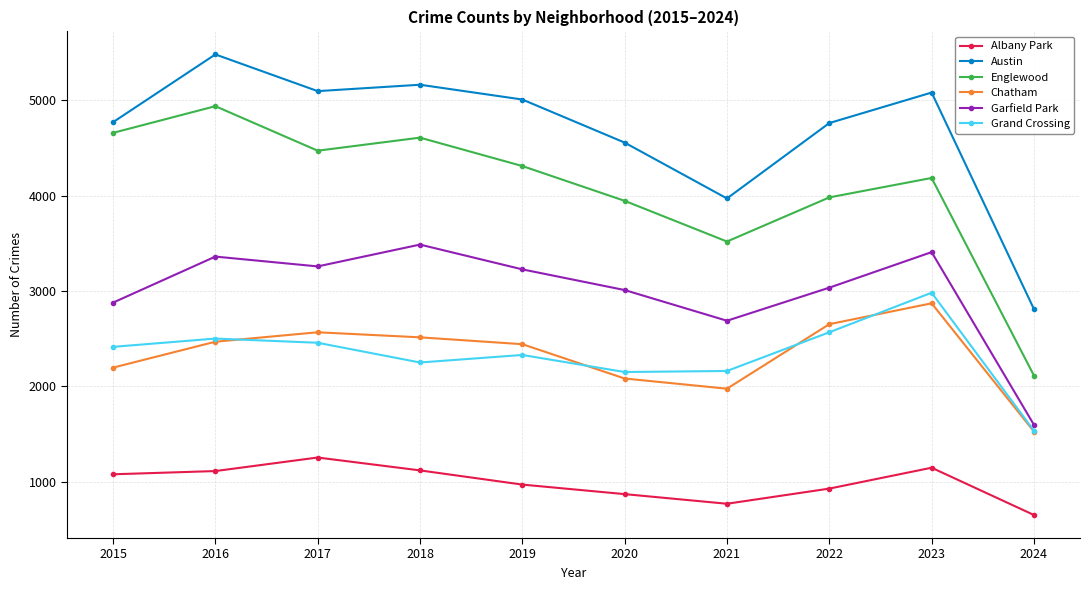

Is it true that Chatham equals 2081 at 2020?

True